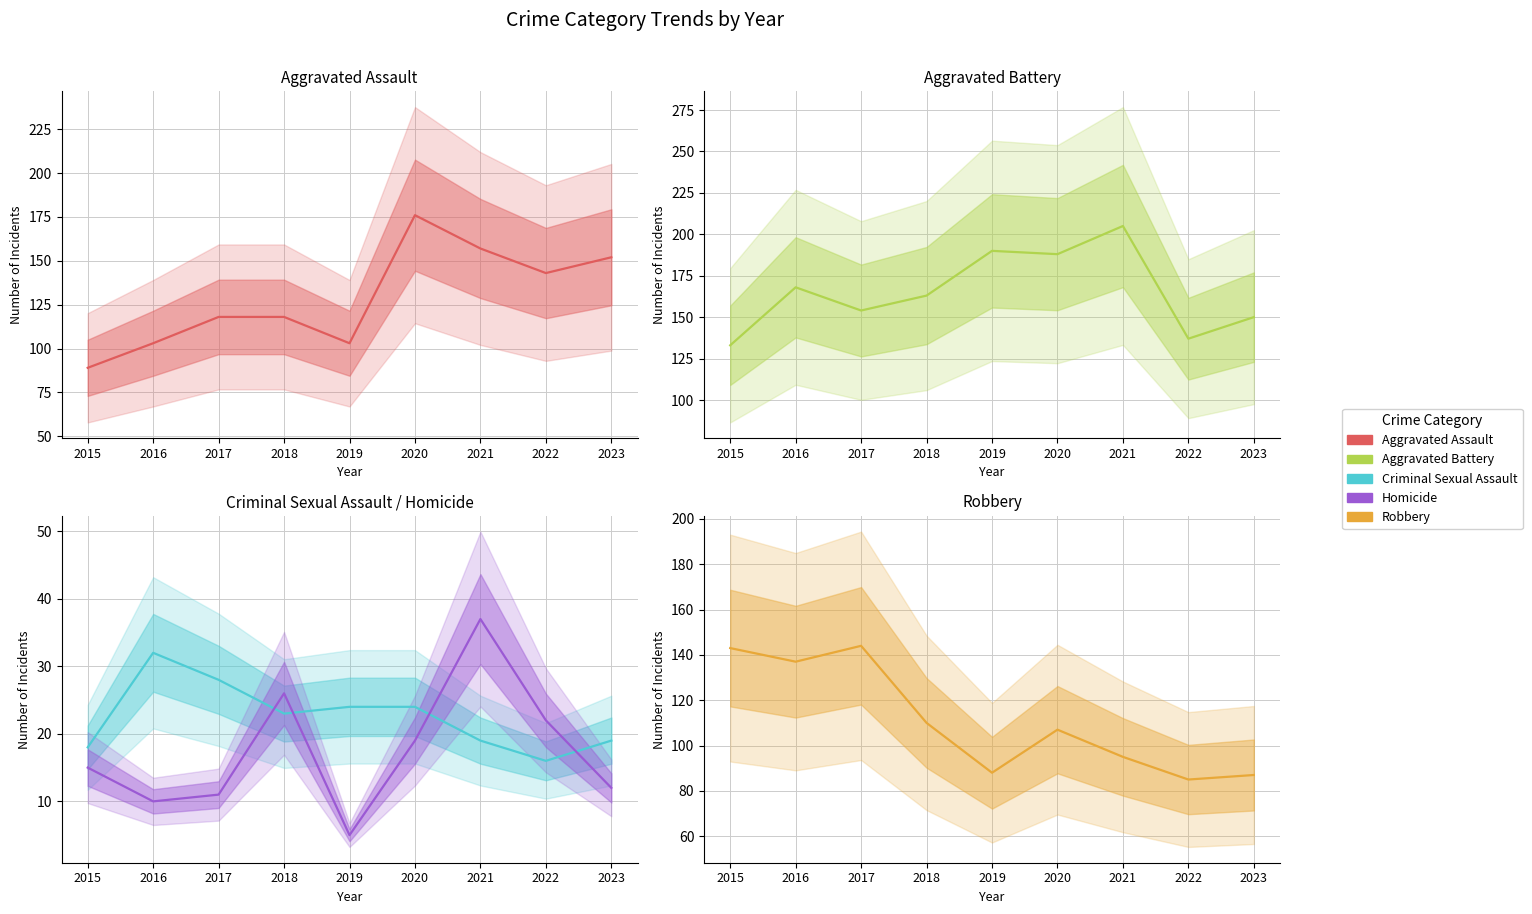

At which label is Criminal Sexual Assault closest to 24?

2019